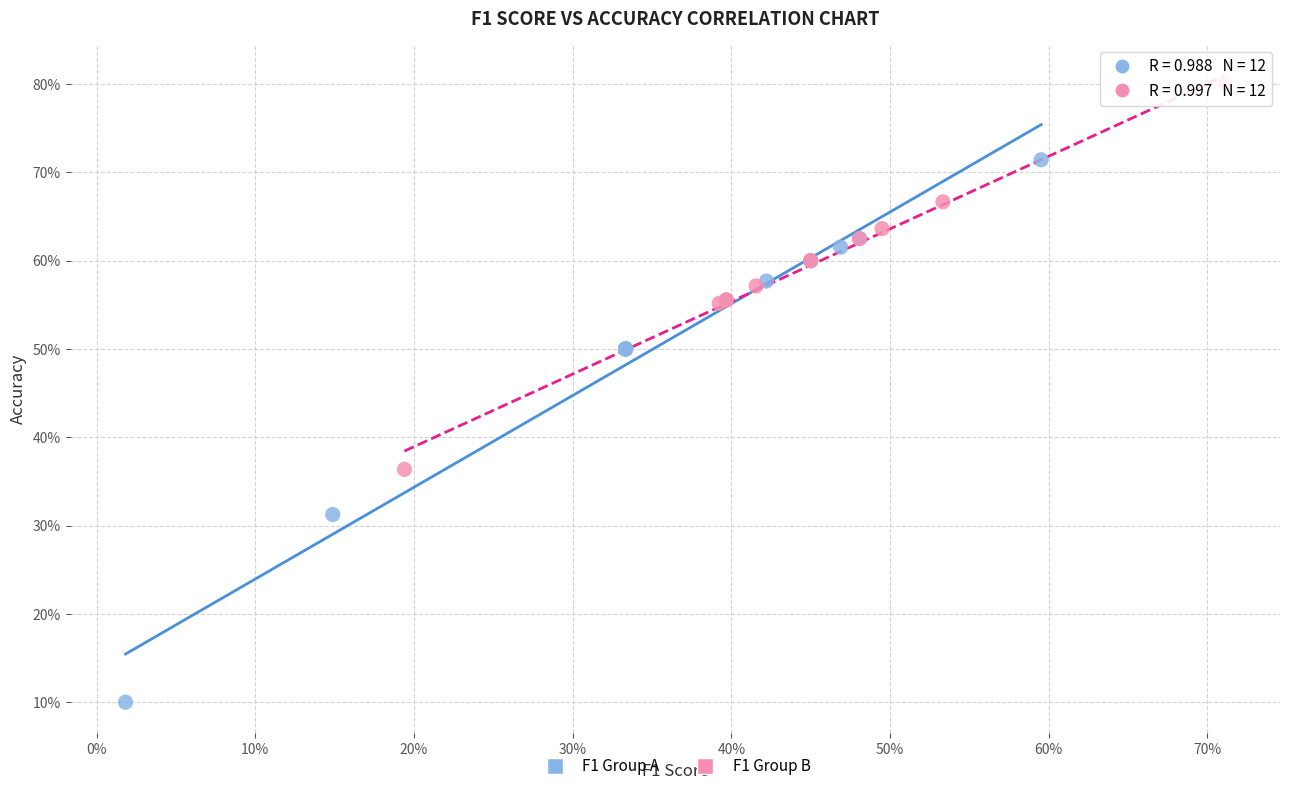

Which series reaches the maximum Y coordinate?

F1 Group B